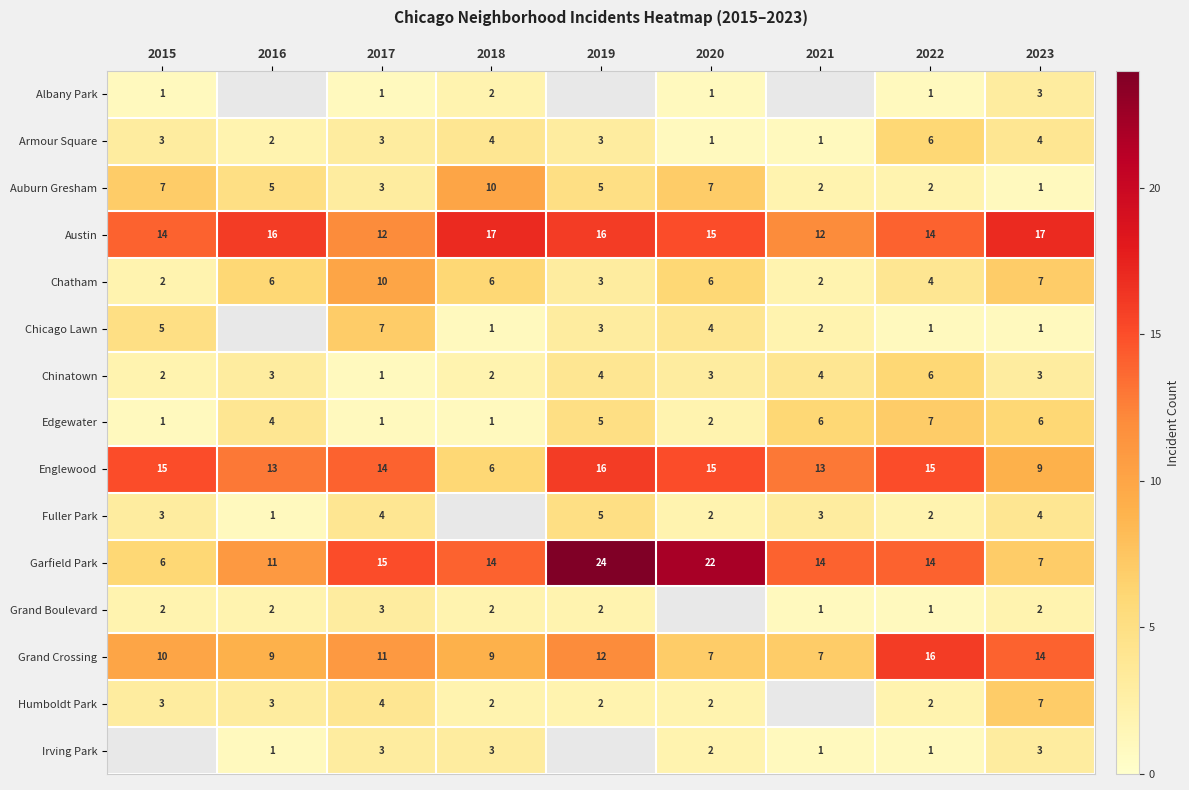

How many categories are shown in the chart?

9